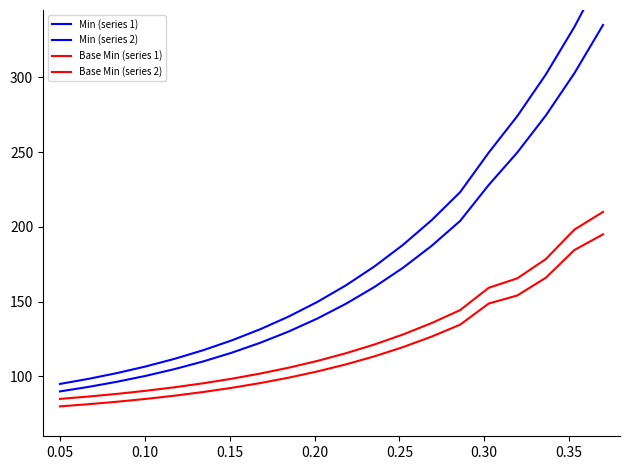

Which series has the widest spread of values?

Min (series 2)